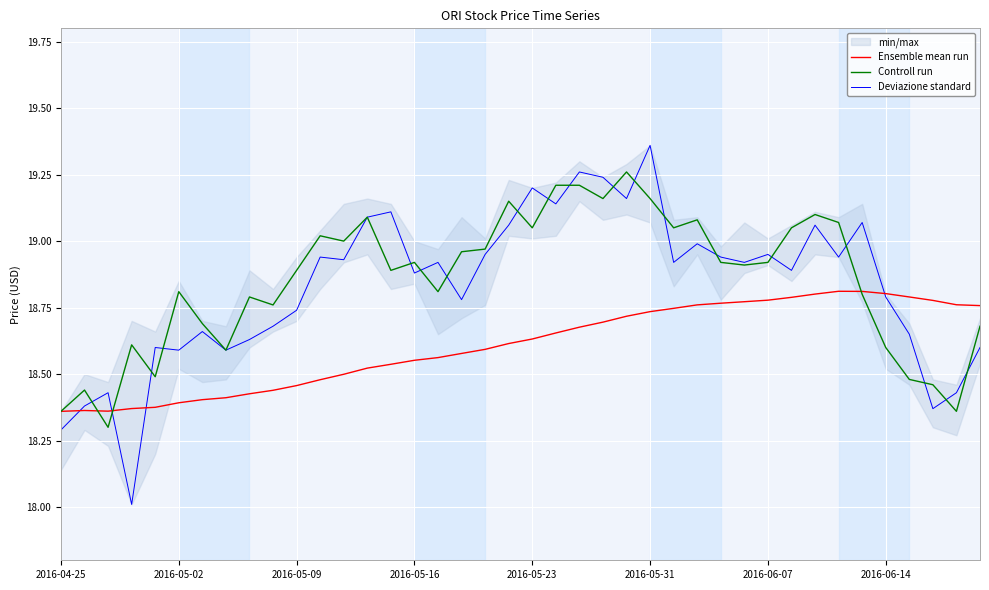

True or false: Deviazione standard and Controll run intersect in this chart.

True